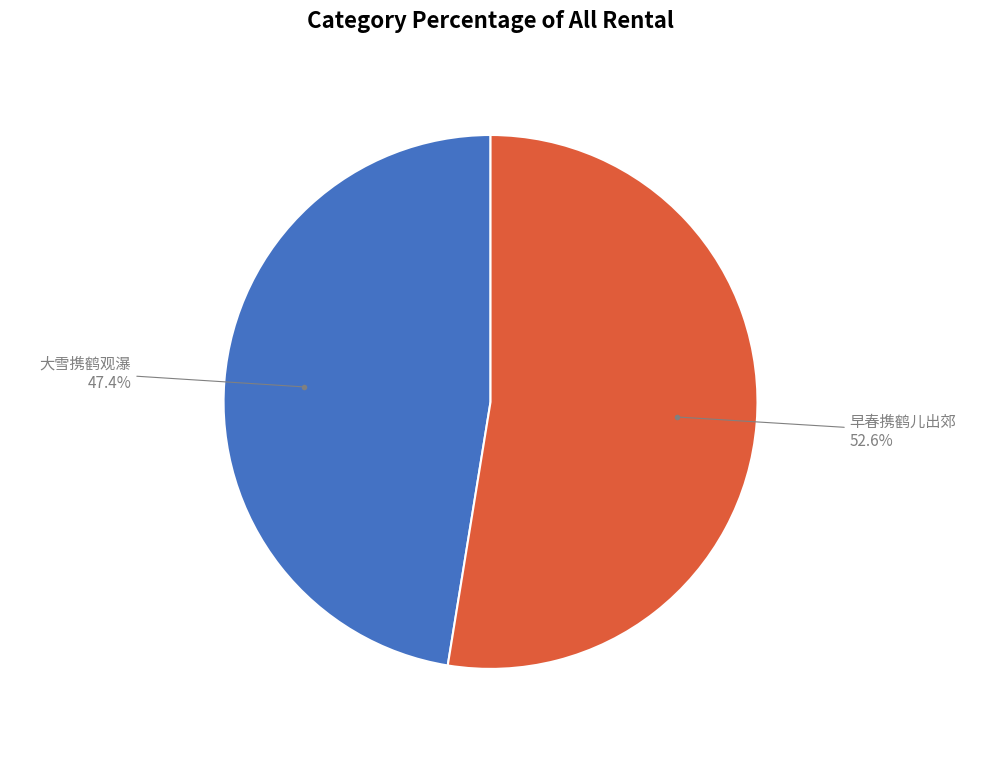

How much of the chart is everything except 大雪携鹤观瀑?

52.6%